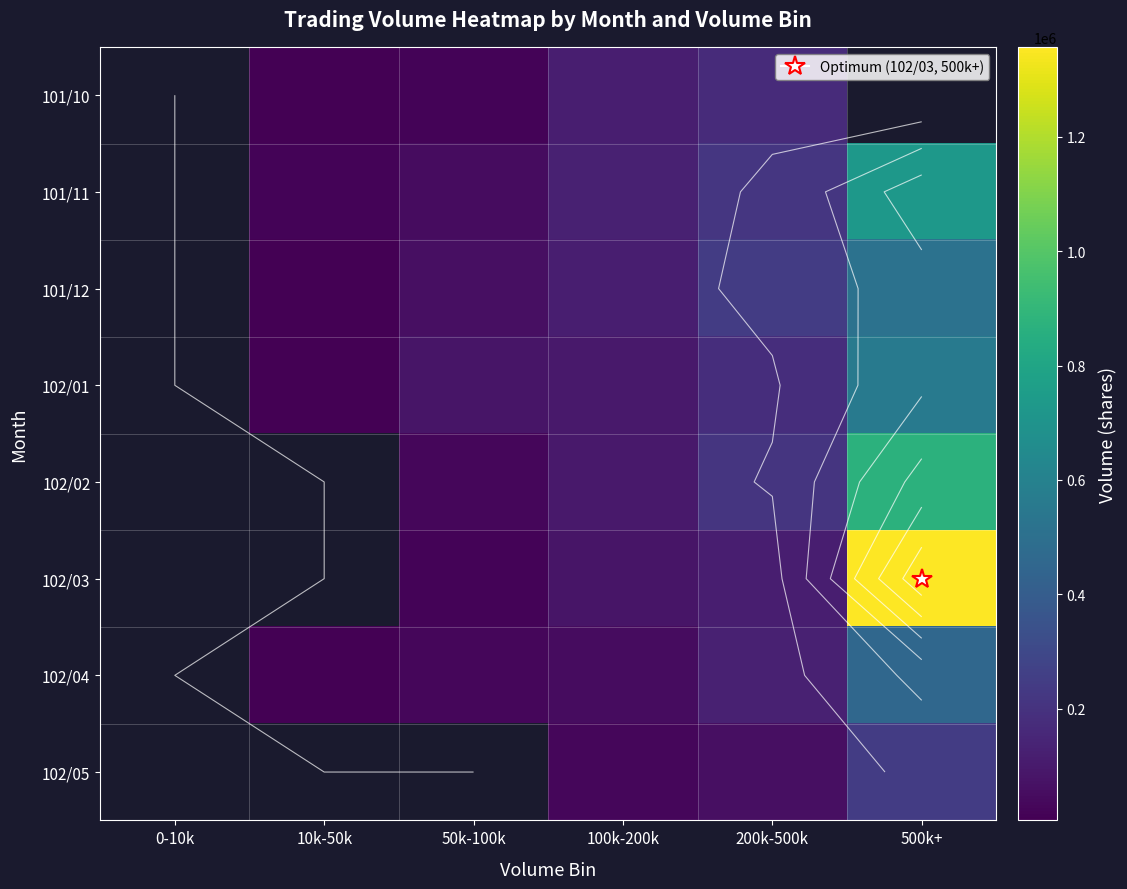

What is the greatest value displayed?

1357000.0